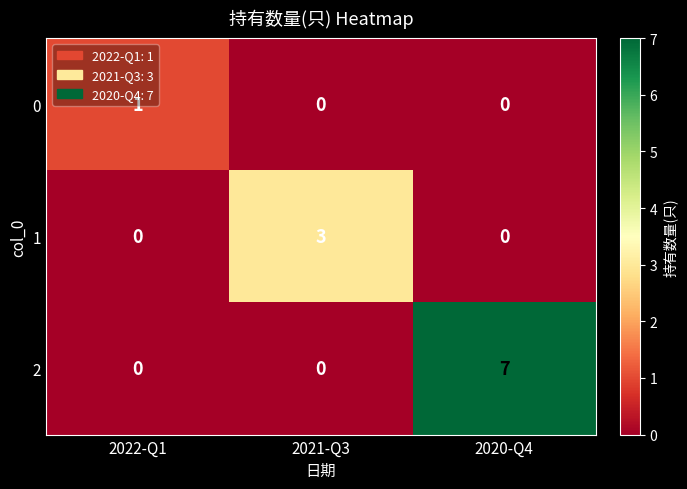

Which series has the largest total across all categories?

2